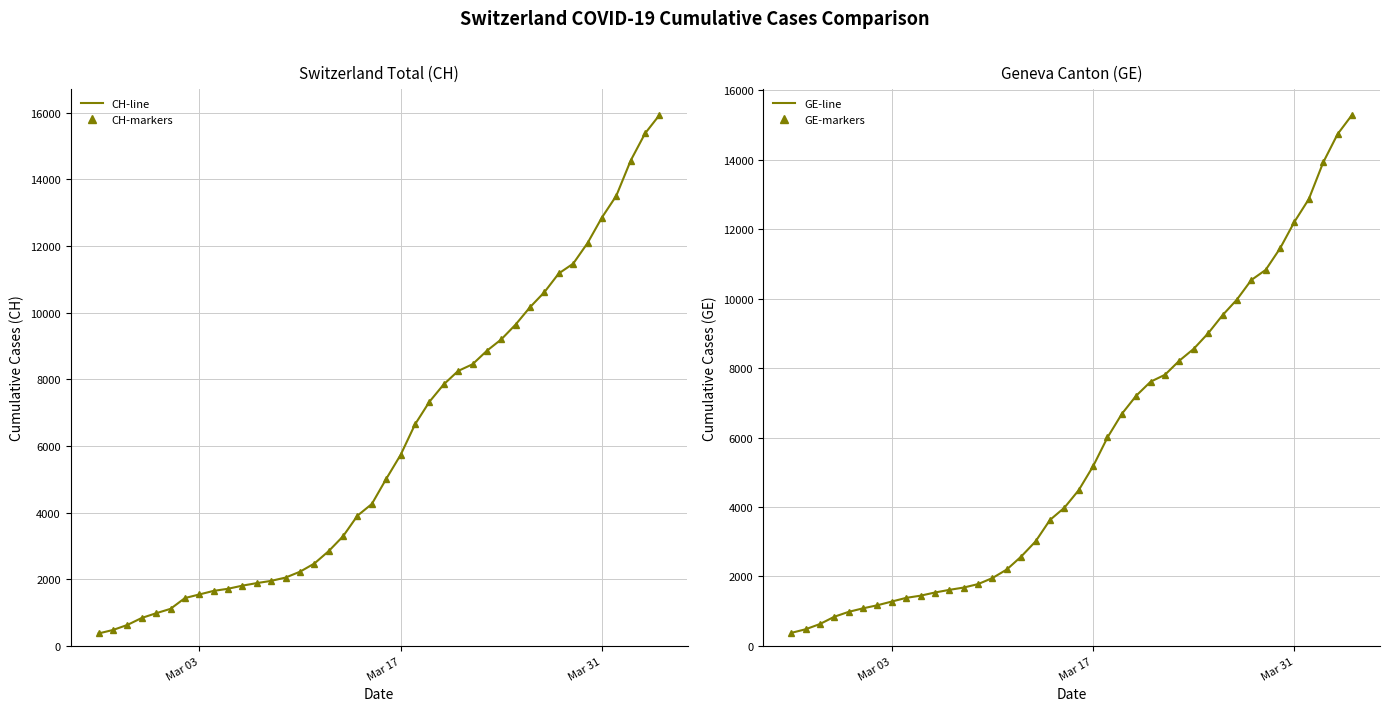

What is the minimum value shown in the chart?

375